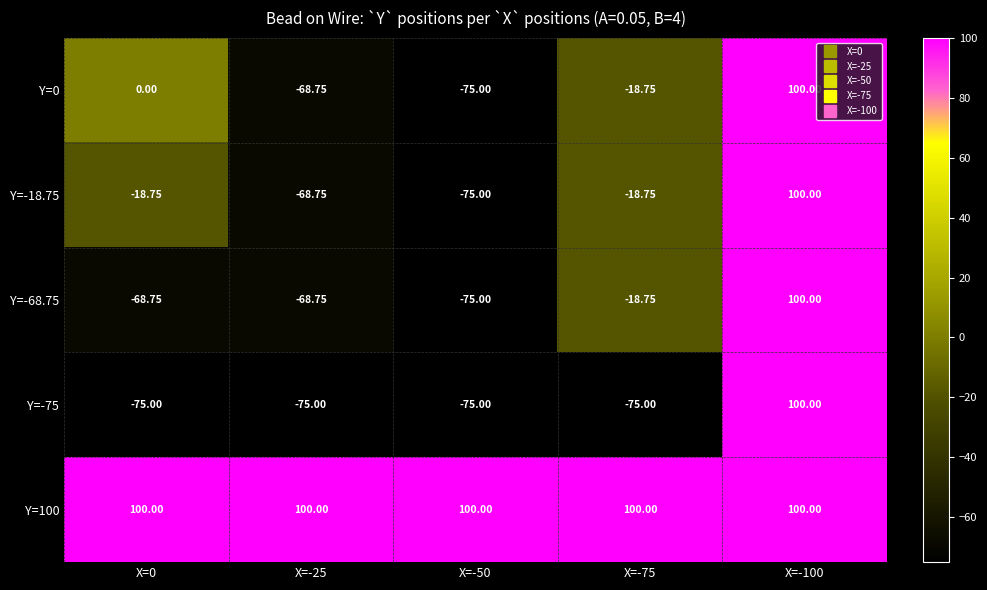

At which category is the sum across all series the highest?

X=-100